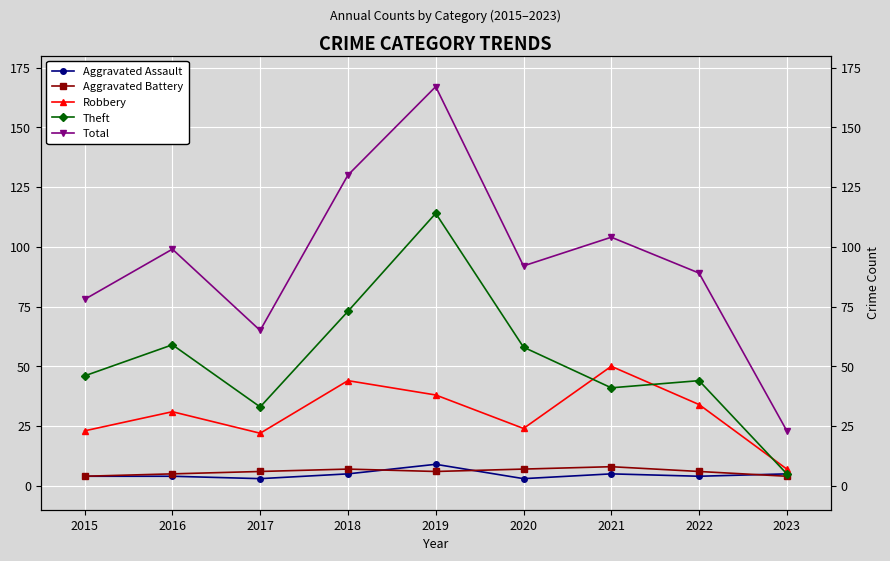

What is the value of the Theft point at the 6th from the left?

58